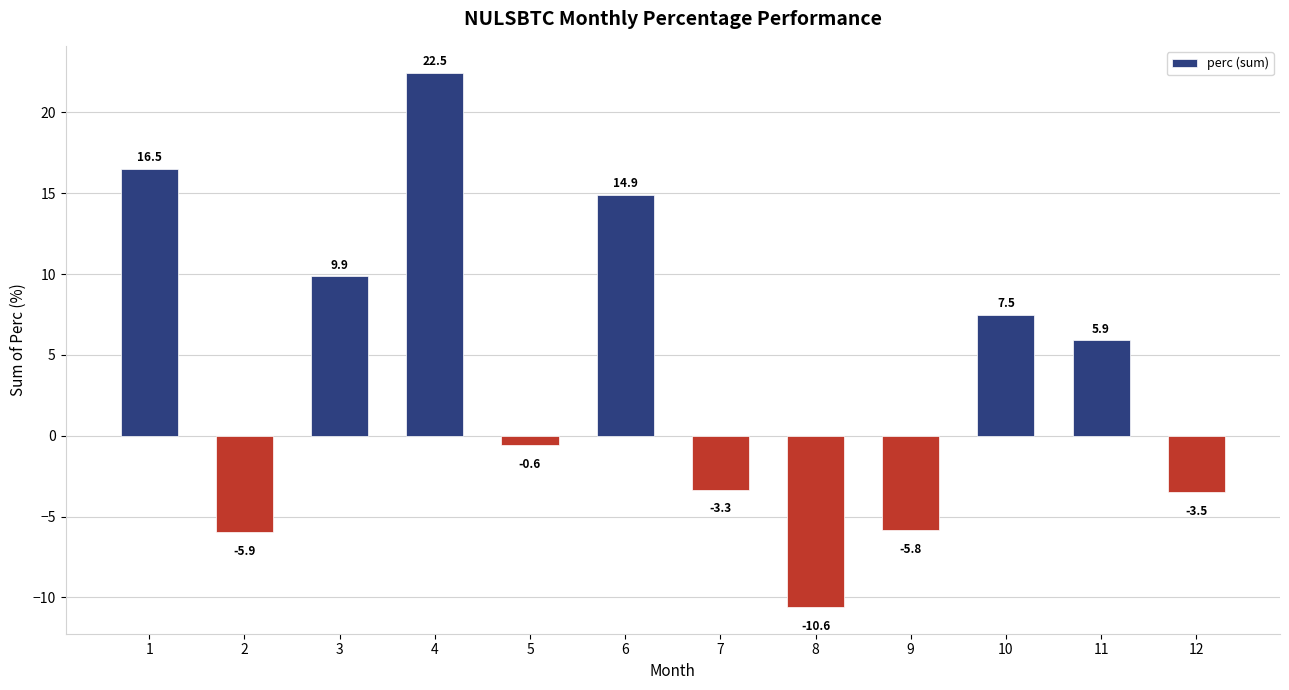

What is the average value?

3.9